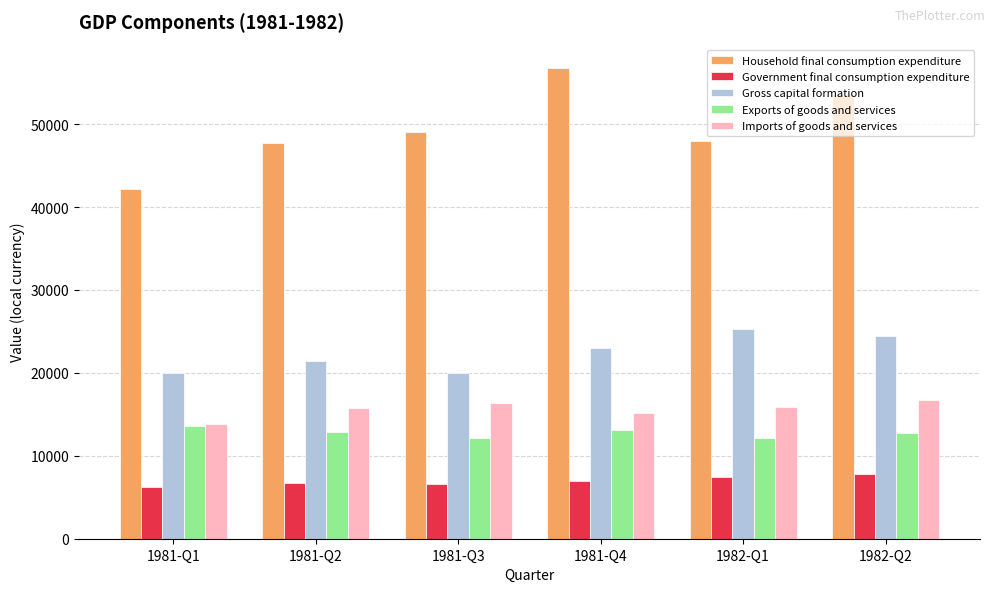

Which series has the widest spread of values?

Household final consumption expenditure